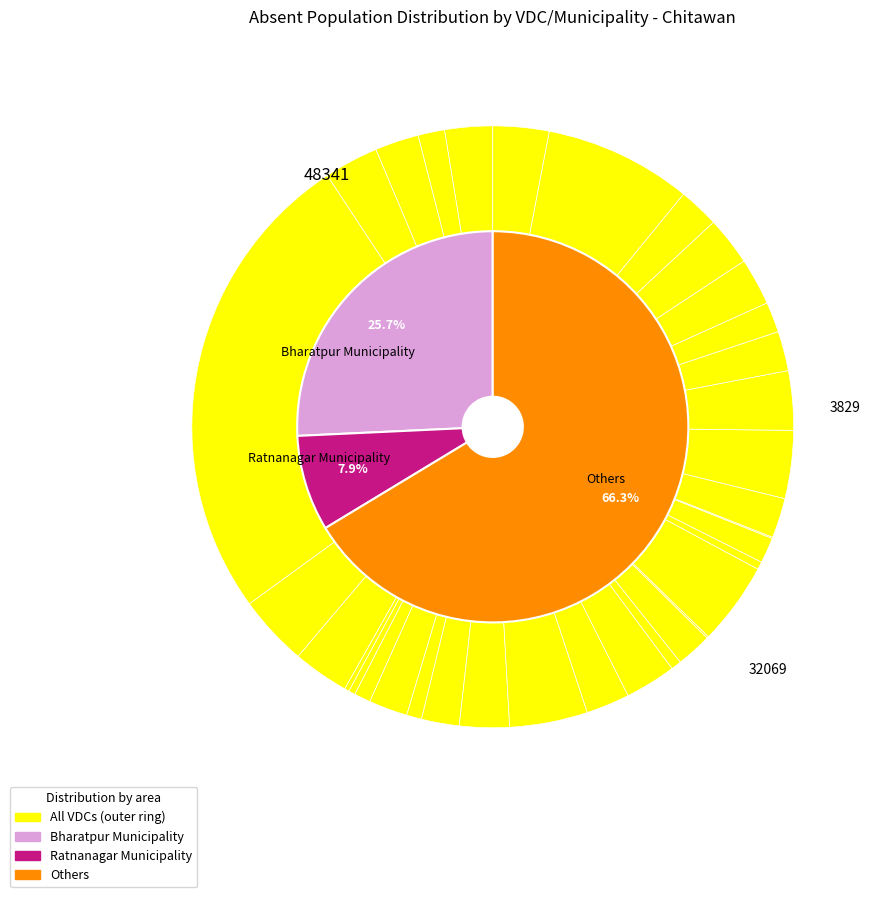

To the nearest percent, what portion does Bhandara represent?

3%